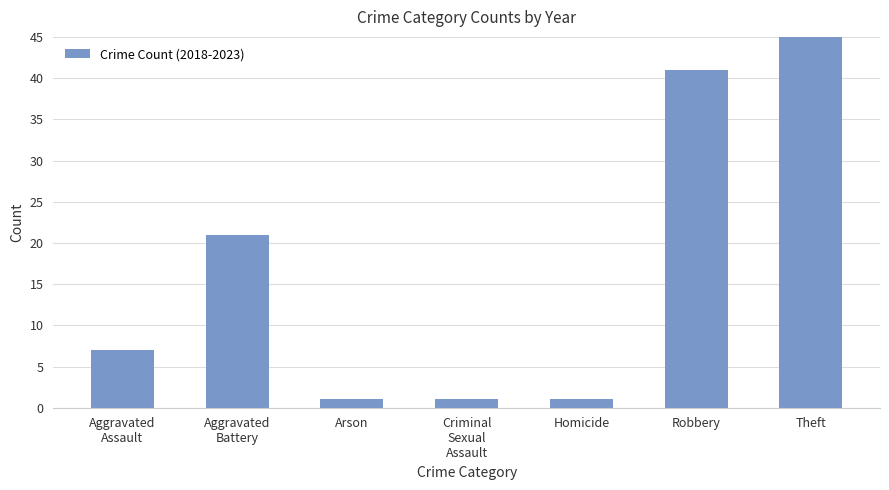

Count the number of values greater than 7.

3